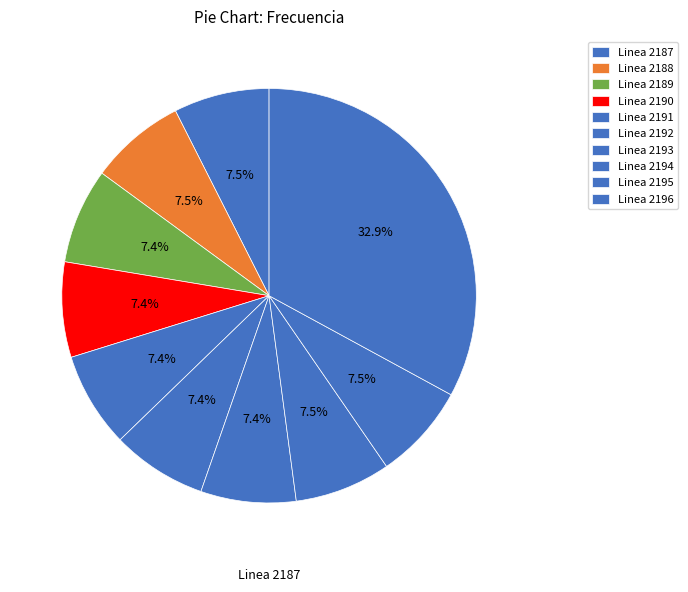

To the nearest percent, what portion does Linea 2196 represent?

33%